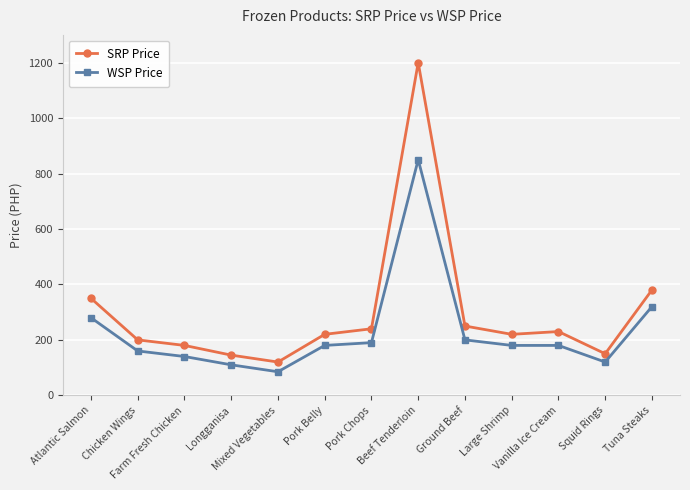

Which series has the largest total across all categories?

SRP Price